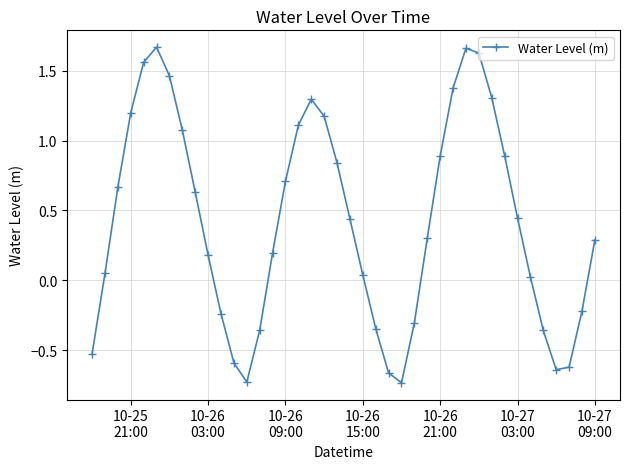

Is this an area chart (filled region under the line)?

No